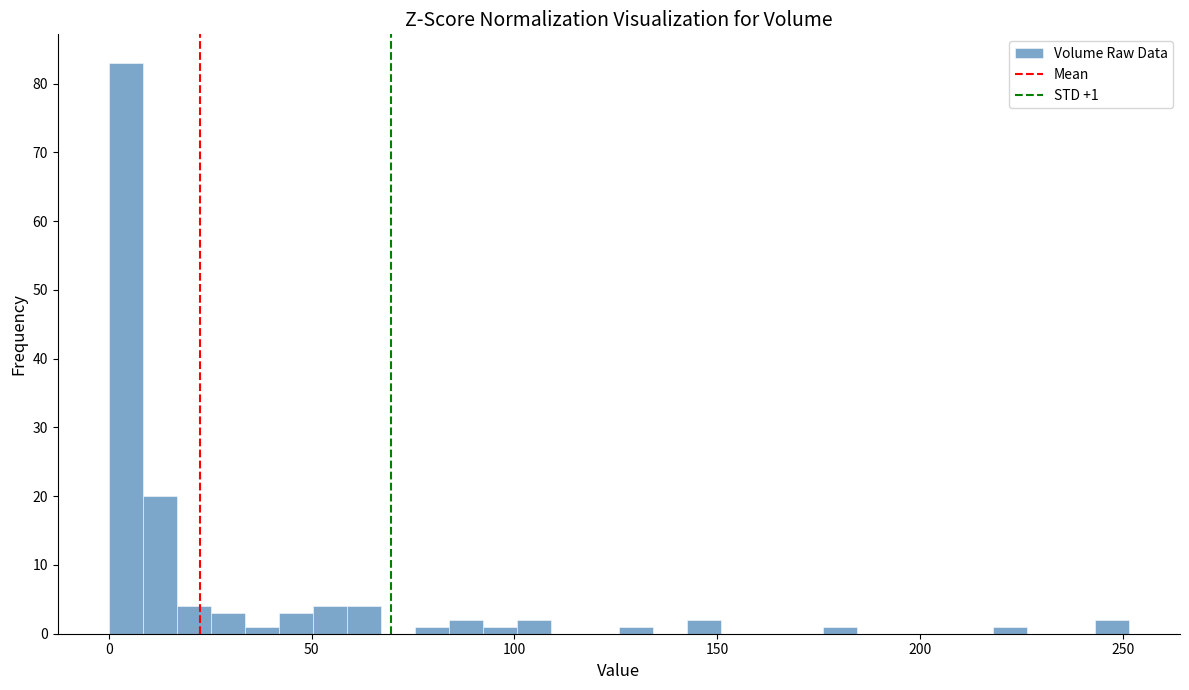

Around what value on the x-axis is the tallest bar? Give the approximate position of its centre, as read against the axis.

5